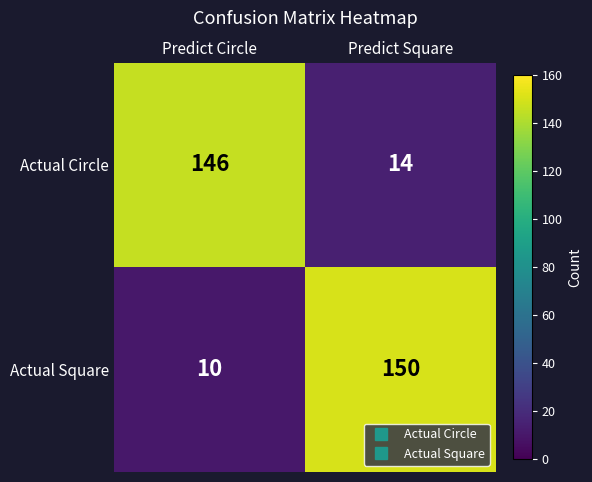

The value of Actual Square at Predict Square is 150. True or false?

True